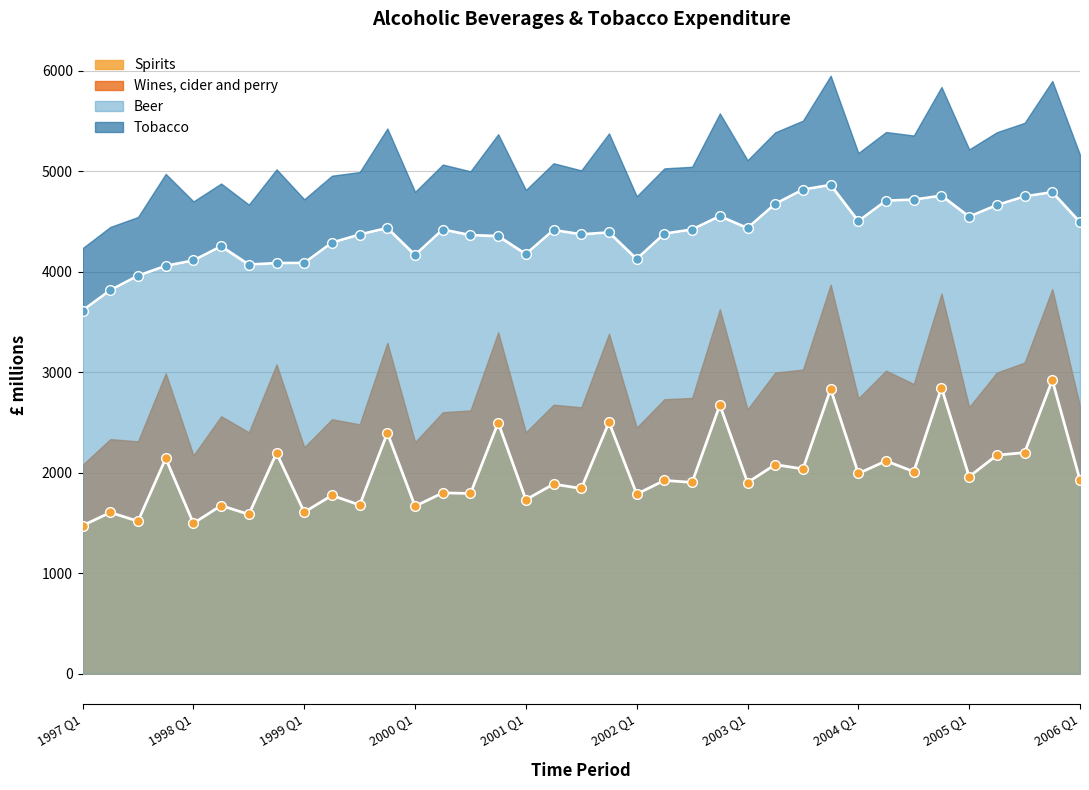

True or false: Wines, cider and perry and Tobacco cross at least once.

False